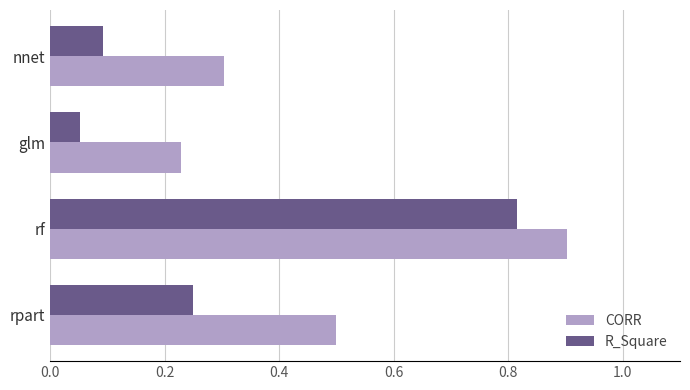

Where is R_Square nearest to the value 0?

glm